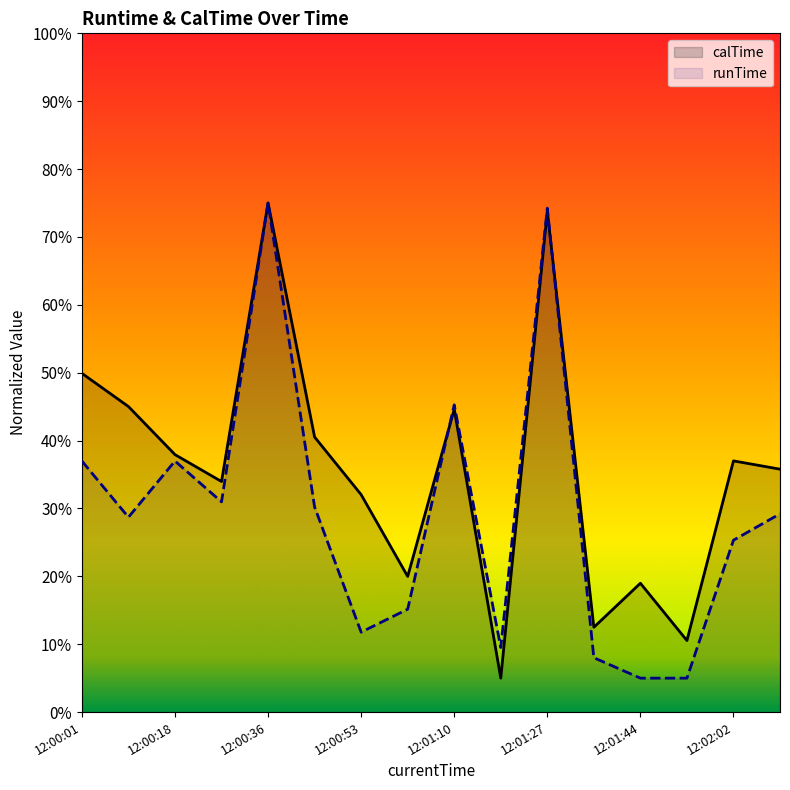

Which series has the largest total across all categories?

calTime